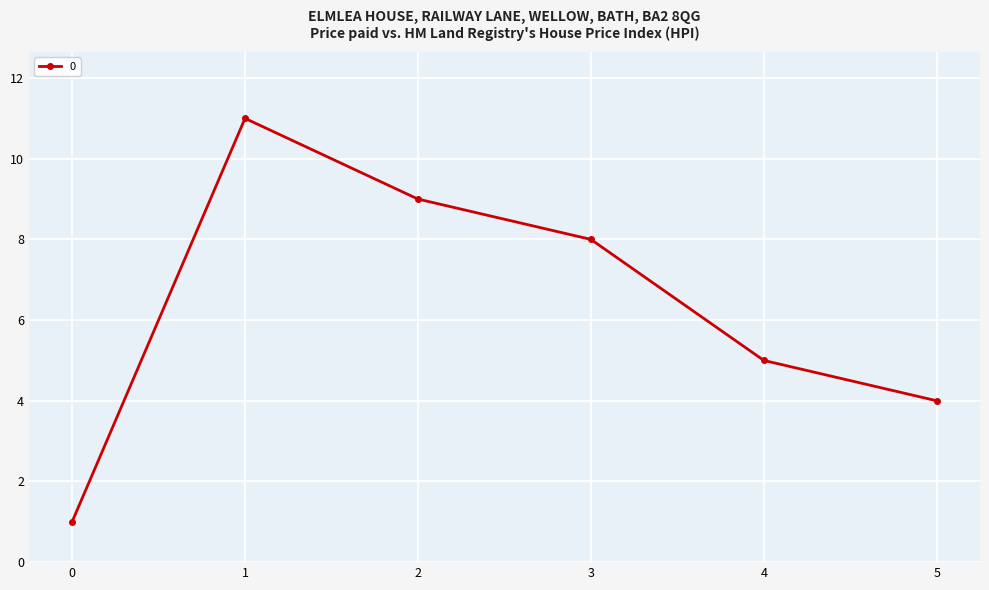

True or false: the data has more than 2 interior local peaks.

False